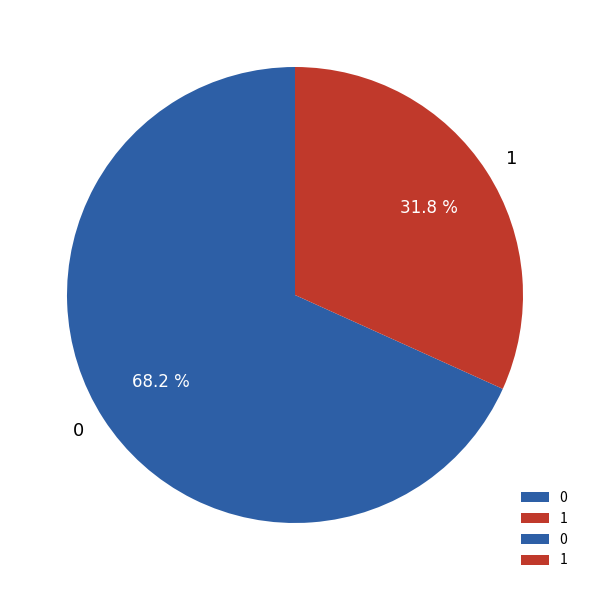

Which category has the smallest portion of the pie?

1